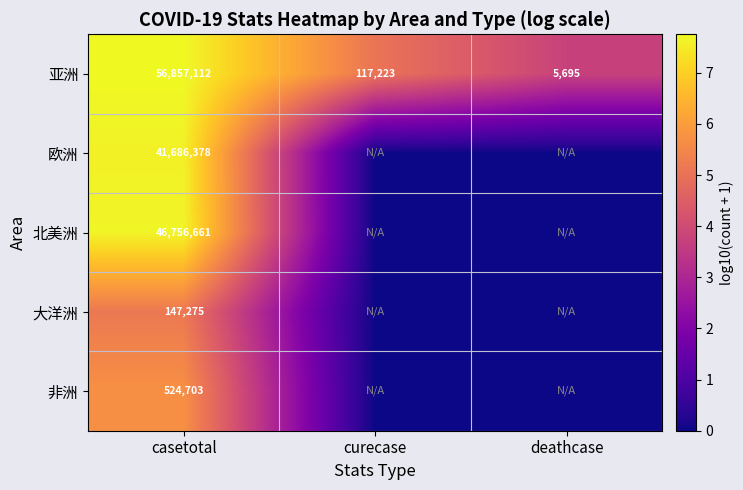

Is the value of 欧洲 at deathcase greater than the value of 亚洲 at deathcase?

No